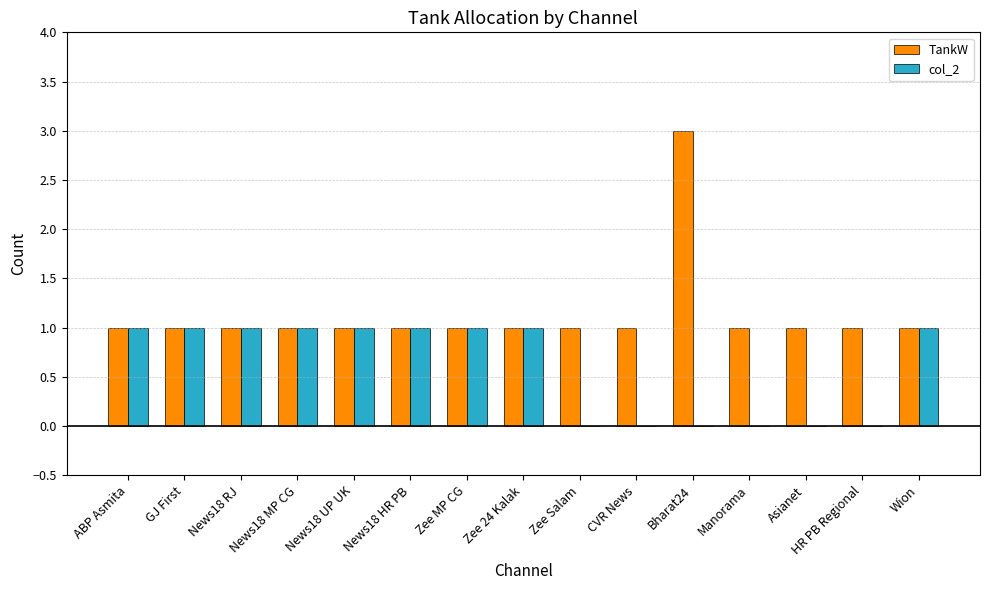

At which label does TankW reach its peak?

Bharat24